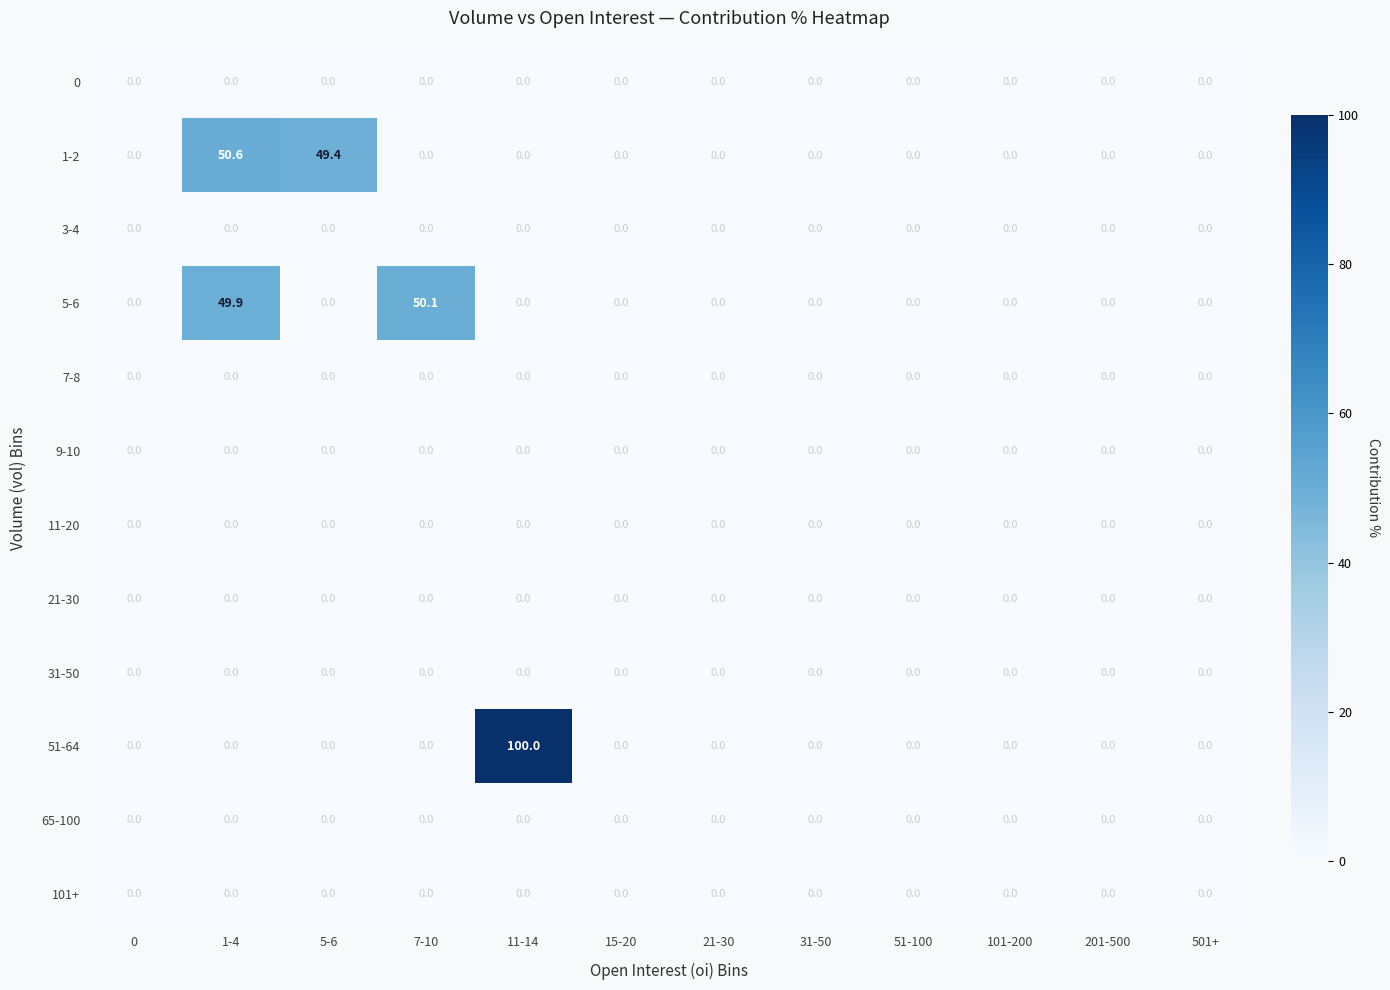

What is the maximum value shown in the chart?

100.0